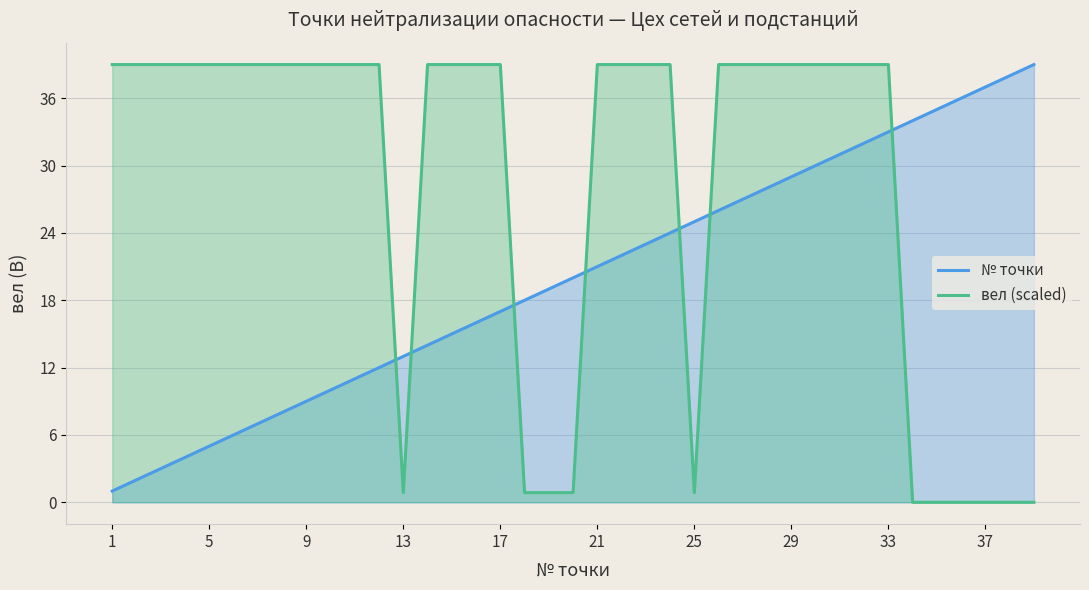

Which series has the widest spread of values?

вел (scaled)